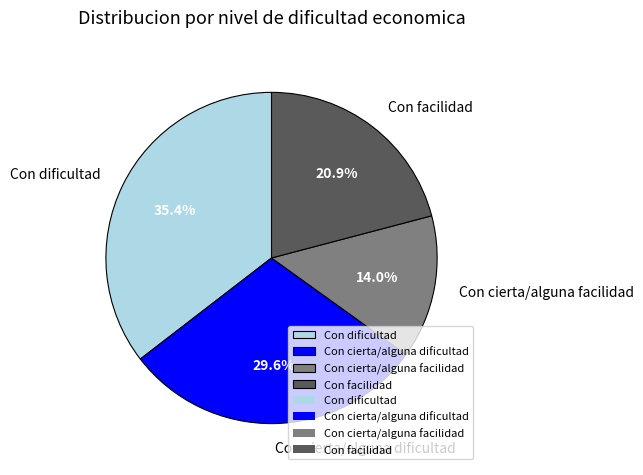

Does any single category account for the majority?

No